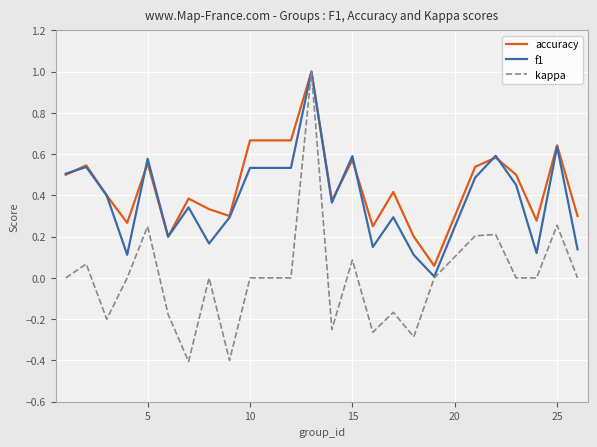

Which series has the widest spread of values?

kappa